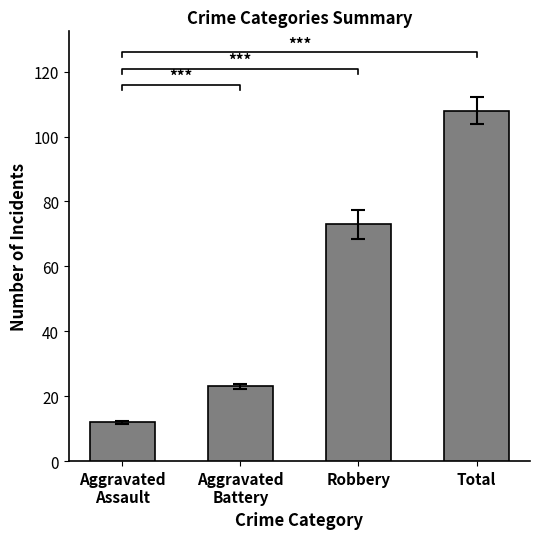

Which category has the highest value across all series?

Total